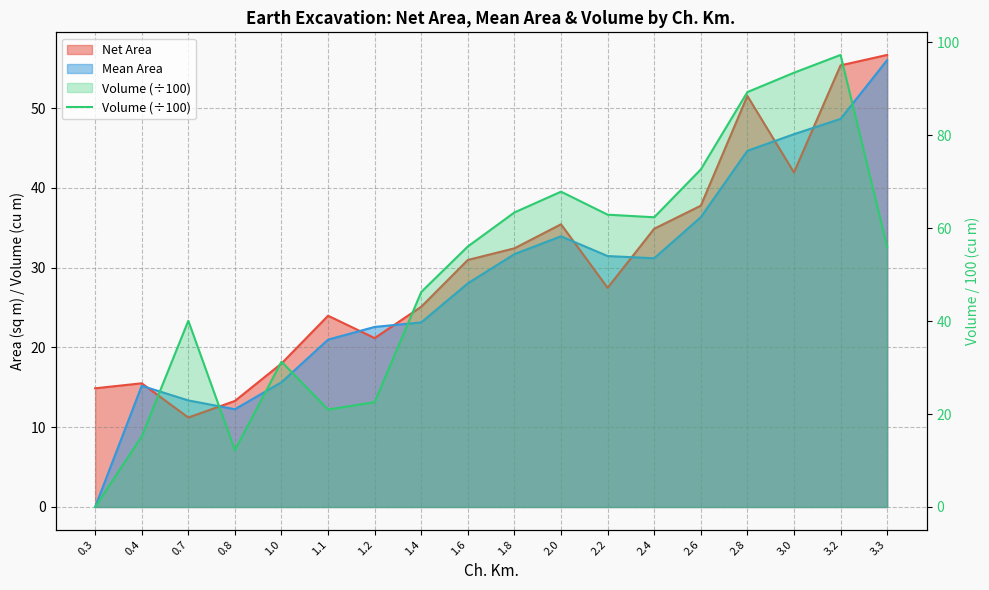

At which category does the chart reach its peak across all series?

3.2